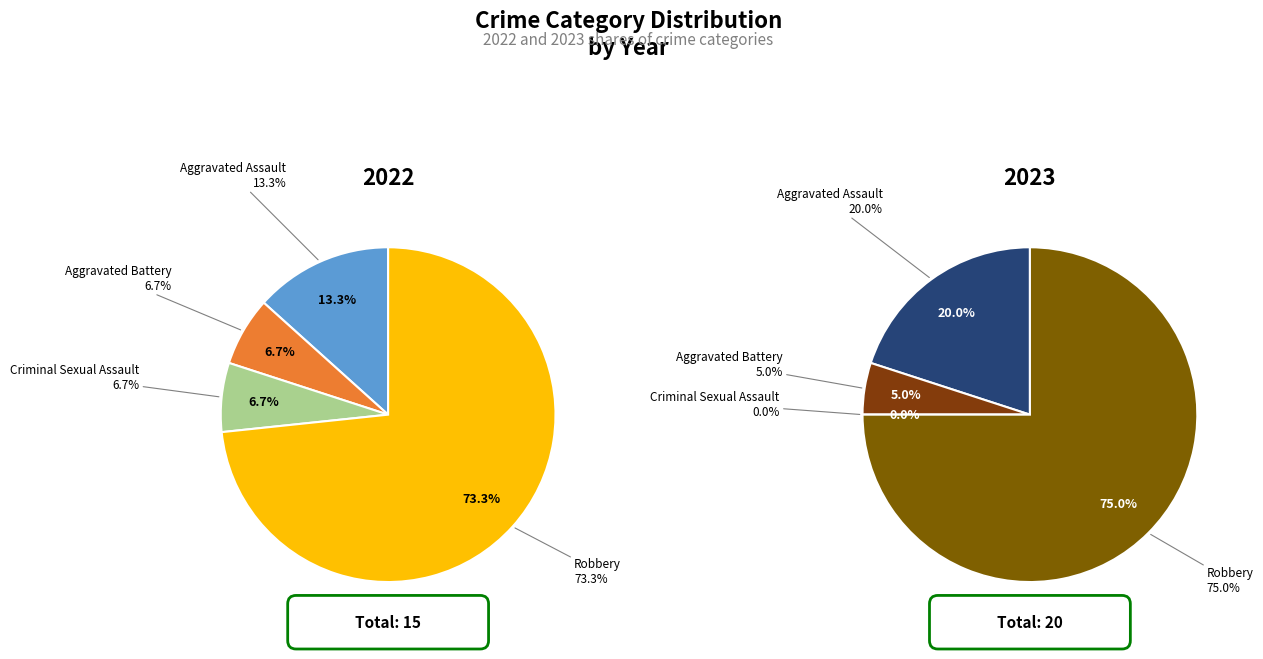

How many segments does this pie chart have?

4